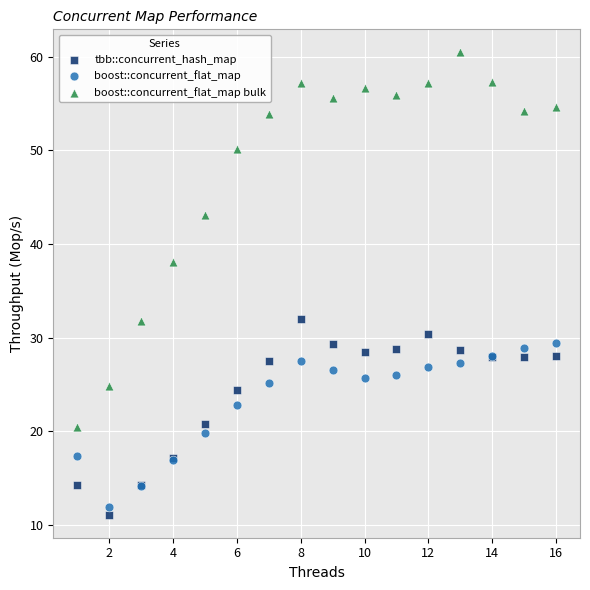

What is the X range (max minus min) for the scatter plot?

15.0